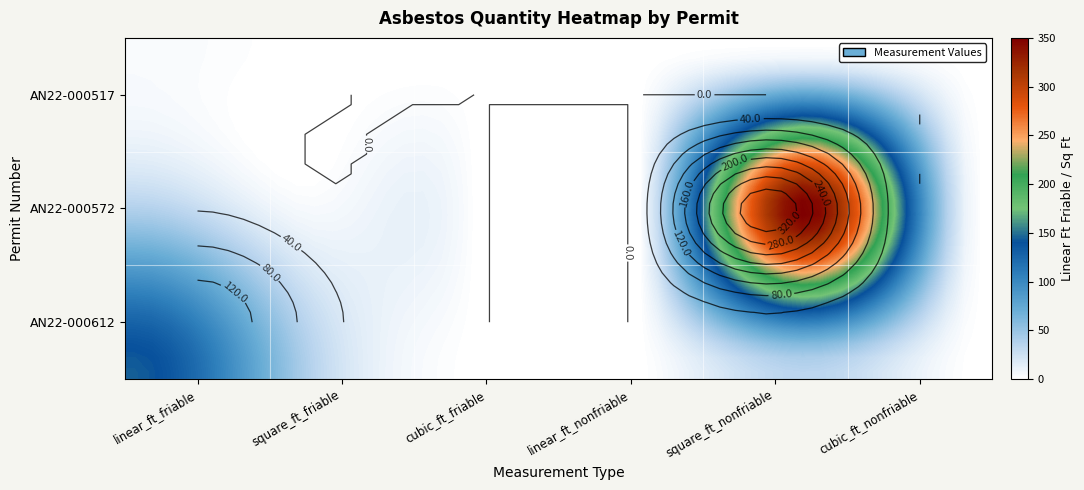

How many values in the AN22-000612 series are below 34?

3